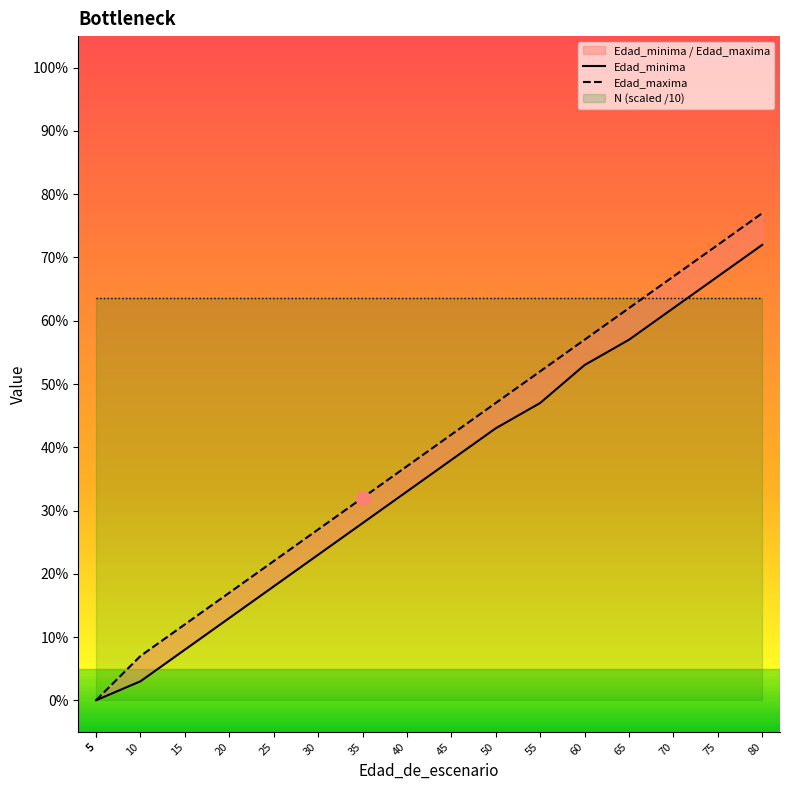

What is the spread (max minus min) of values at 40?

30.7